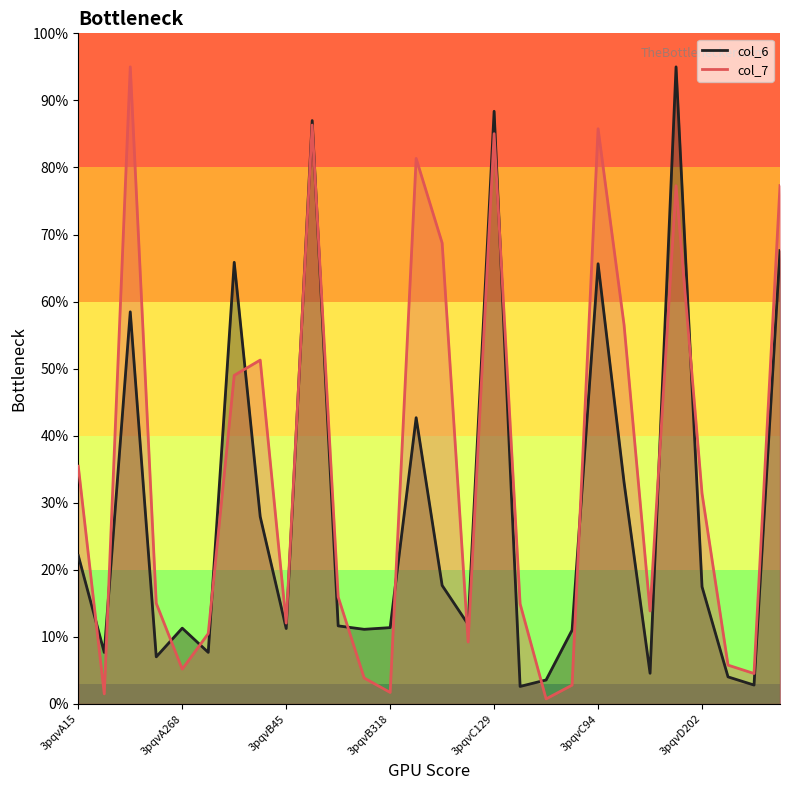

What is the spread (max minus min) of values at 3pqvA268?

6.2